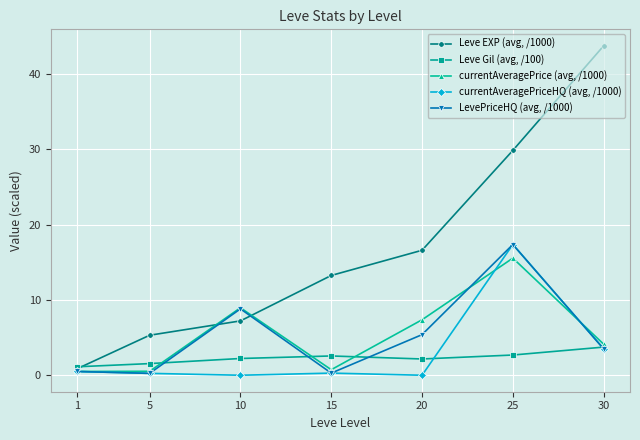

True or false: Leve EXP (avg, /1000) has more than 1 interior local peaks.

False